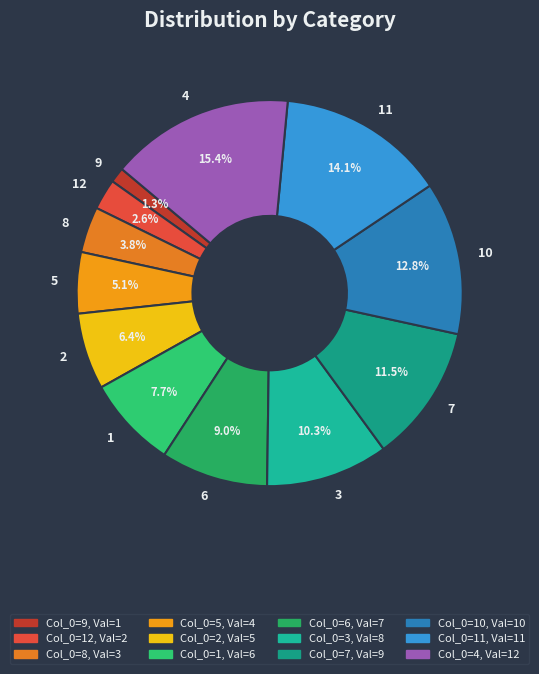

Rank the categories by value from lowest to highest.

9, 12, 8, 5, 2, 1, 6, 3, 7, 10, 11, 4